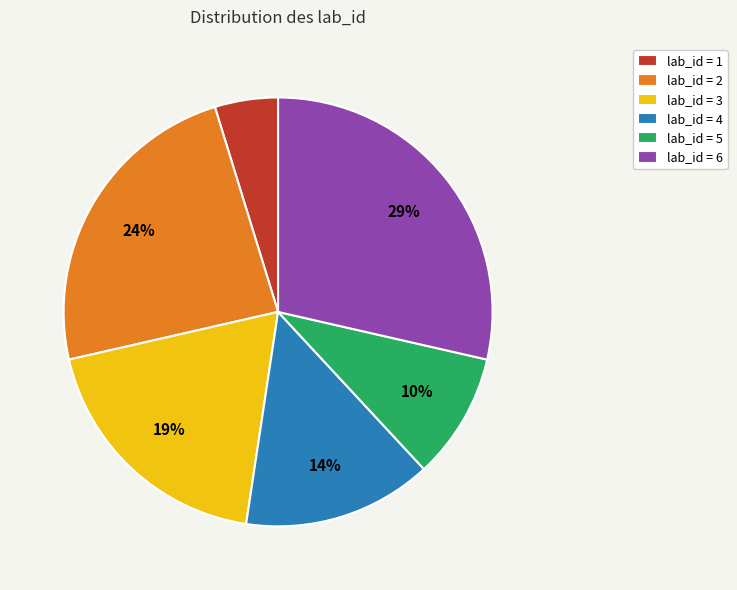

Which has a higher value, lab_id = 4 or lab_id = 1?

lab_id = 4